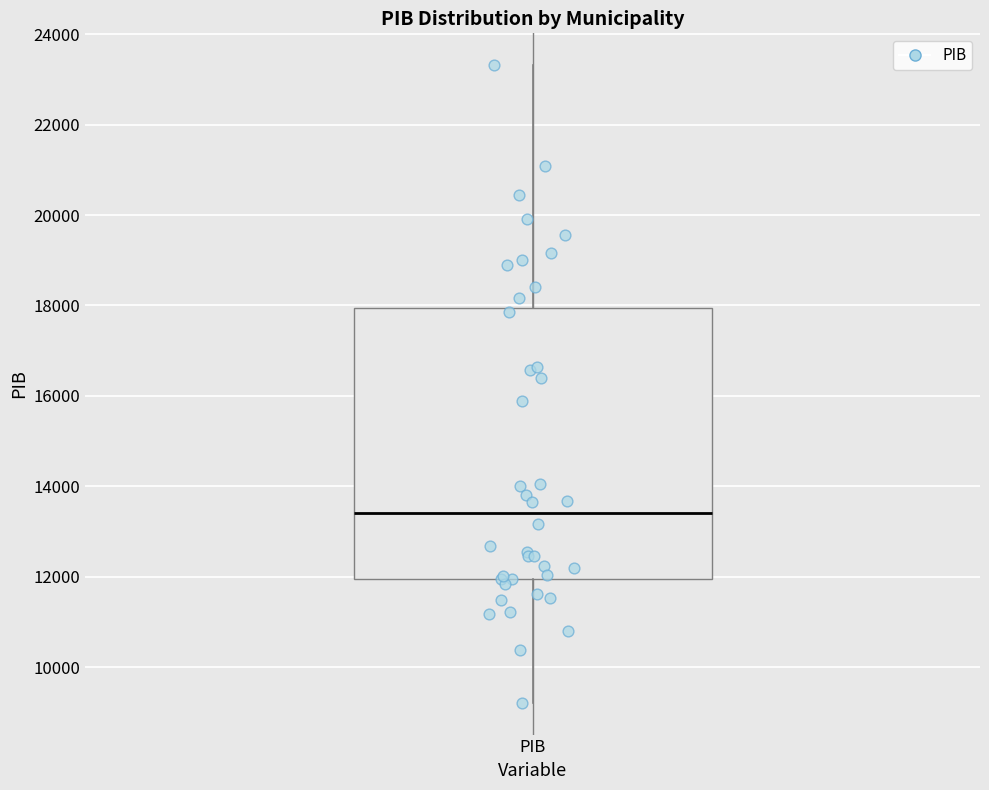

Transcribe this box plot: give where the median line is, the range the box spans, and where the two whiskers end, as read against the y-axis. The values are not printed on the chart, so give them approximately, as read against the axis.

median 13400, box 12000 to 18000, whiskers 9200 to 23400